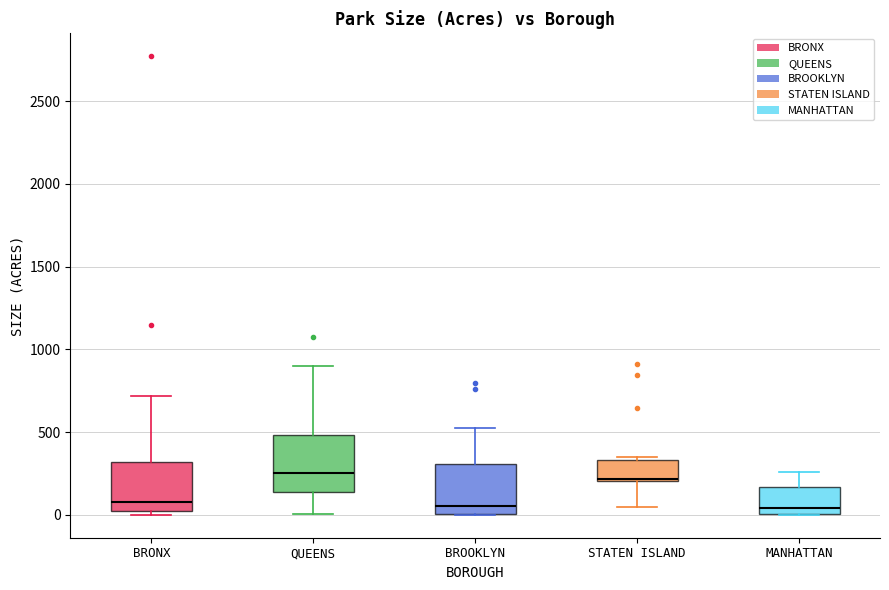

Reading left to right, read every box against the y-axis: the position of its median line, the range the box covers, and the ends of its whiskers. The values are not printed on the chart, so give them approximately, as read against the axis.

BRONX: median 100, box 50 to 300, whiskers 0 to 700
QUEENS: median 250, box 150 to 500, whiskers 0 to 900
BROOKLYN: median 50, box 0 to 300, whiskers 0 to 550
STATEN ISLAND: median 200 (just above the box's lower edge), box 200 to 350, whiskers 50 to 350 (just above the box's upper edge)
MANHATTAN: median 50, box 0 to 150, whiskers 0 to 250